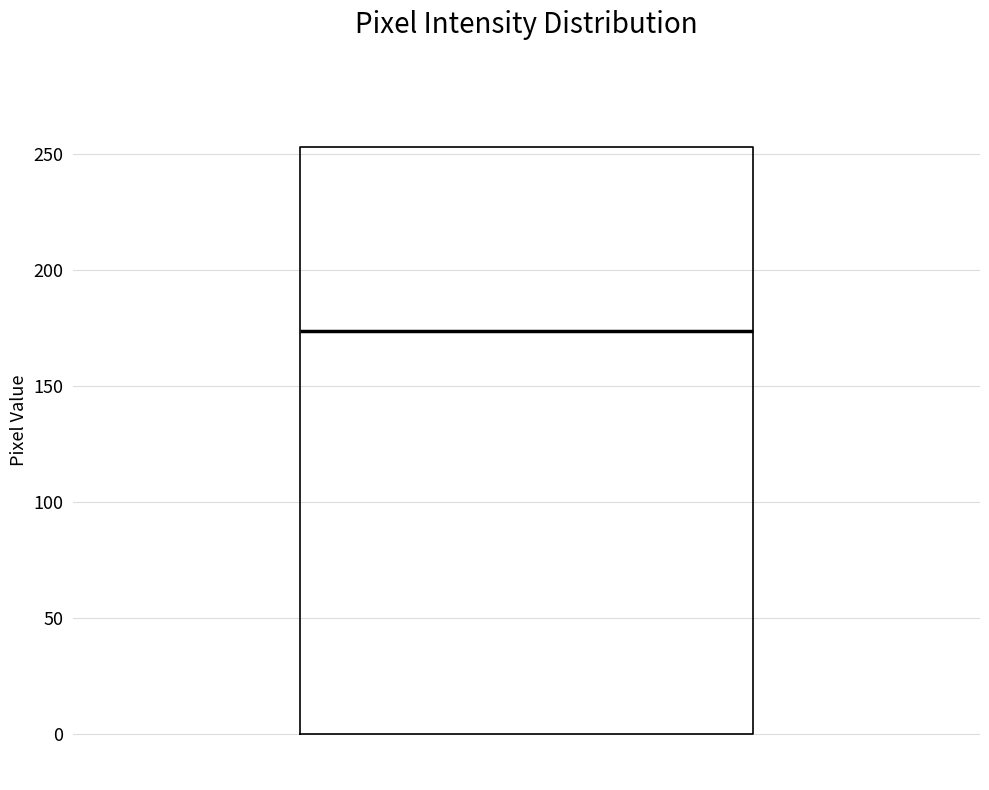

Transcribe this box plot: give where the median line is, the range the box spans, and where the two whiskers end, as read against the y-axis. The values are not printed on the chart, so give them approximately, as read against the axis.

median 175, box 0 to 255, whiskers 0 to 255